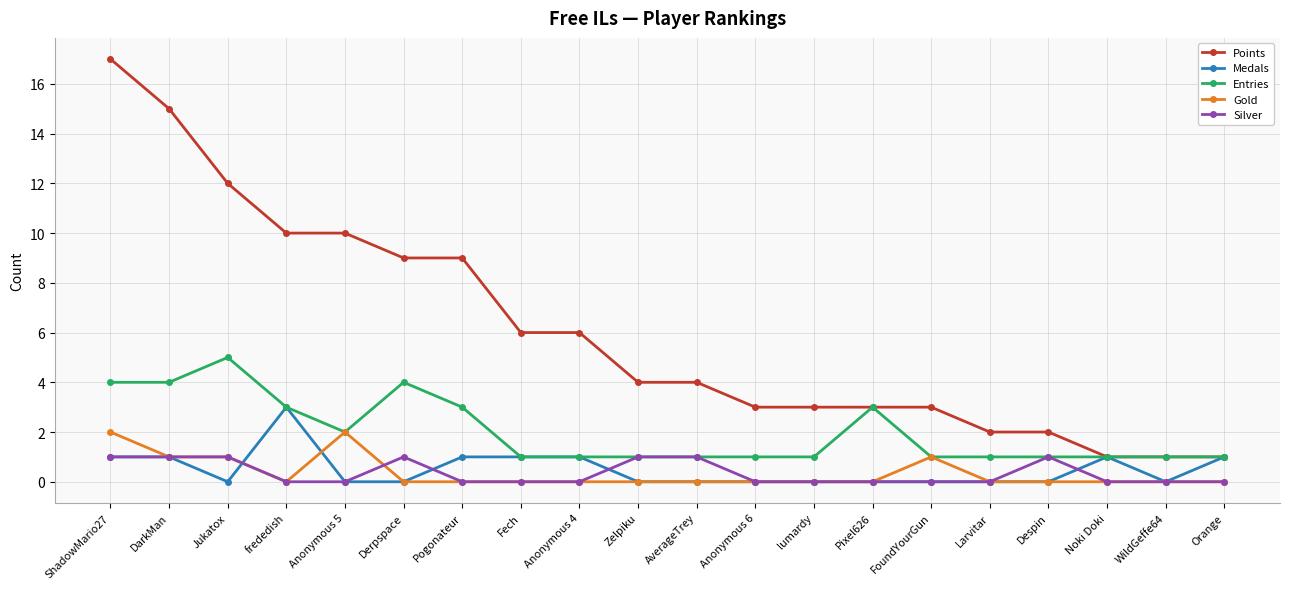

What is the label of the 14th point from the left?

Pixel626